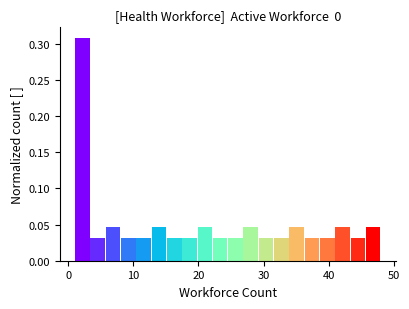

Around what value on the x-axis is the tallest bar? Give the approximate position of its centre, as read against the axis.

2